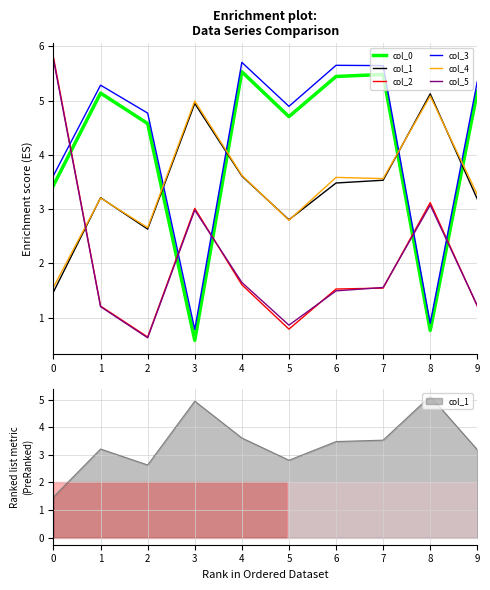

How many values in the col_5 series exceed 1?

8